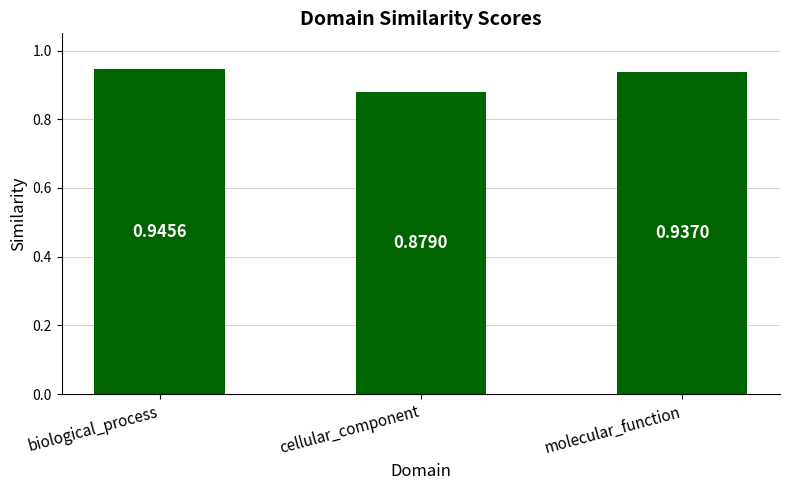

What is the label of the 2nd bar from the left?

cellular_component